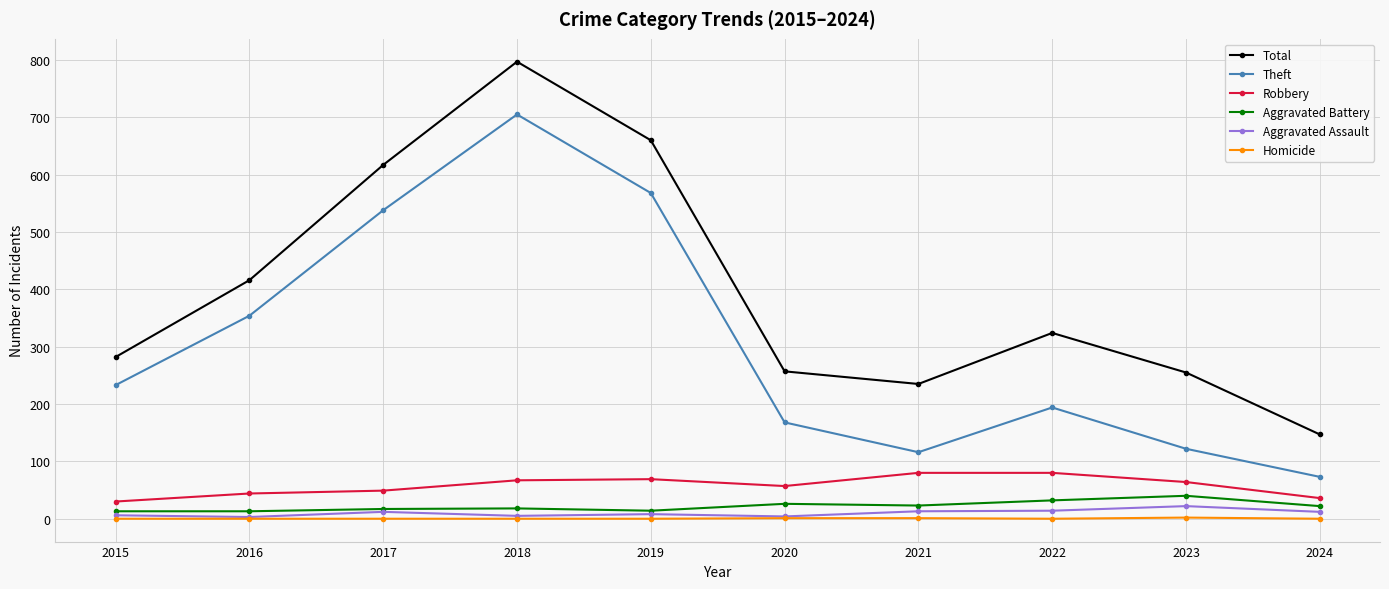

Rank the series at 2021 from highest to lowest value.

Total, Theft, Robbery, Aggravated Battery, Aggravated Assault, Homicide